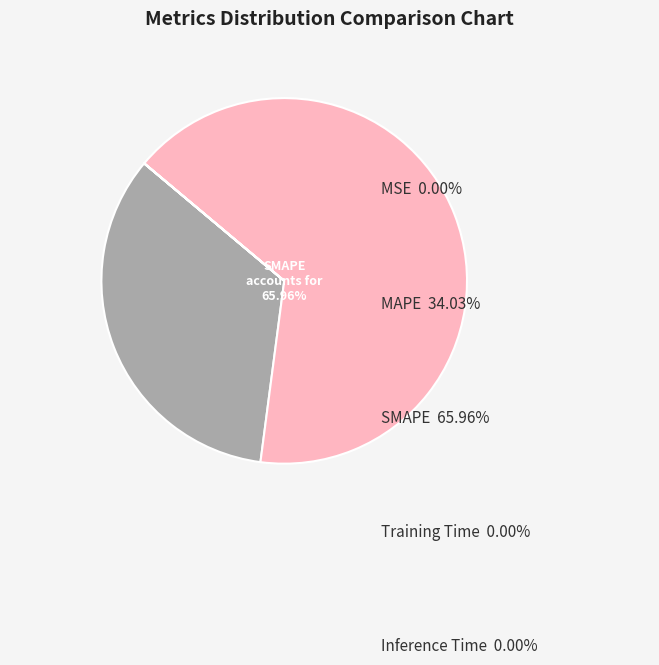

What is the largest slice in the pie chart?

SMAPE